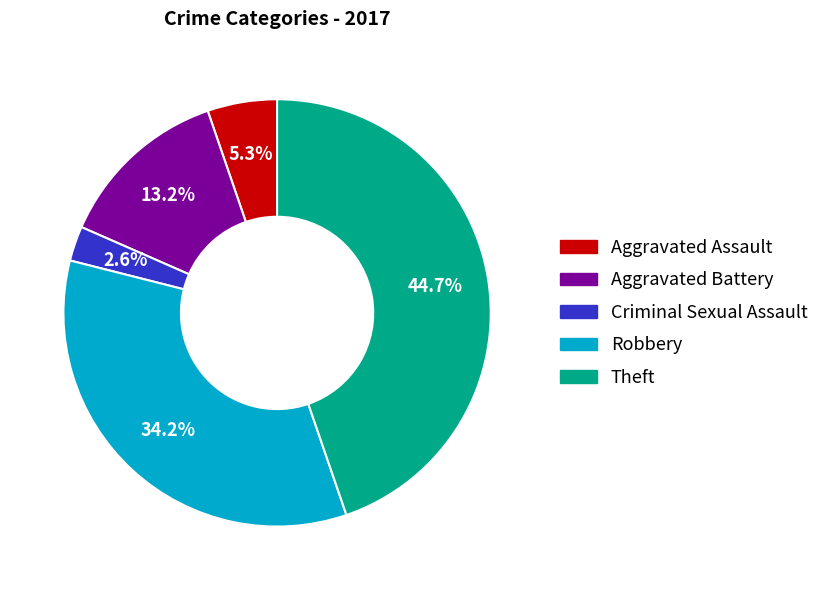

Is there a majority slice in this chart?

No